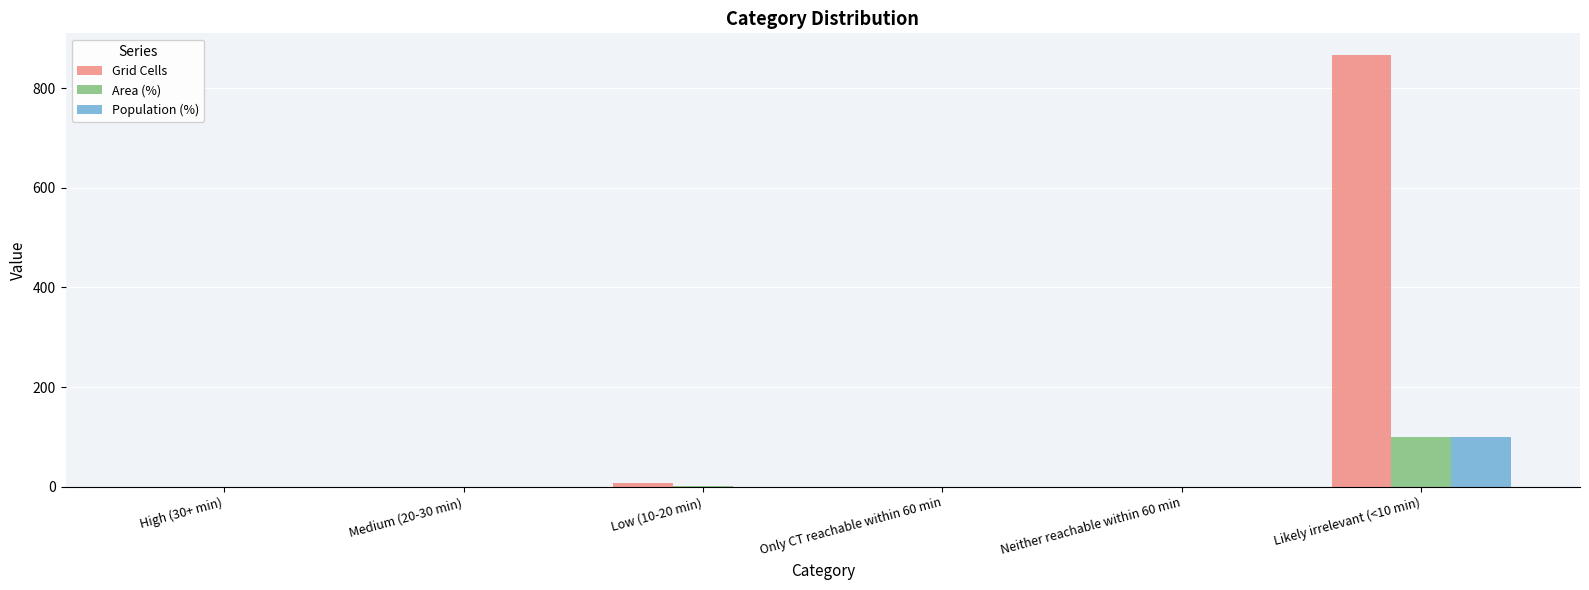

The Population (%) series shows 66.9 at Low (10-20 min). True or false?

False